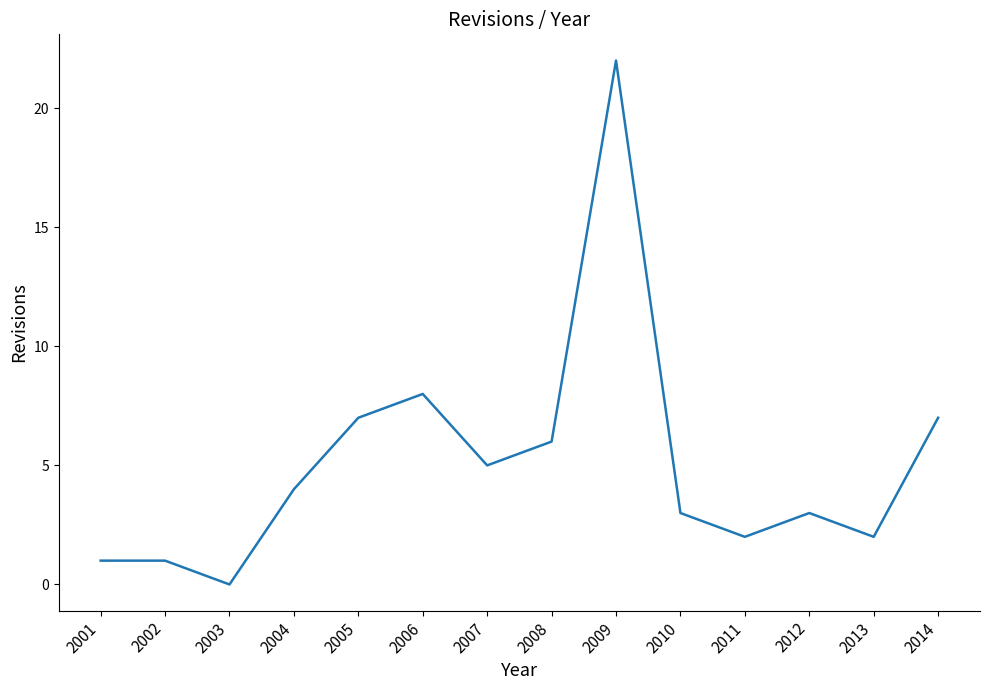

What is the difference between the values at 2008 and 2013?

4